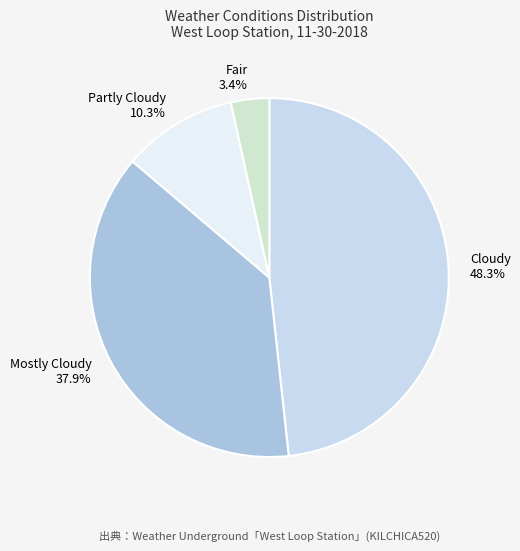

How much of the chart is everything except Cloudy 48.3%?

51.7%